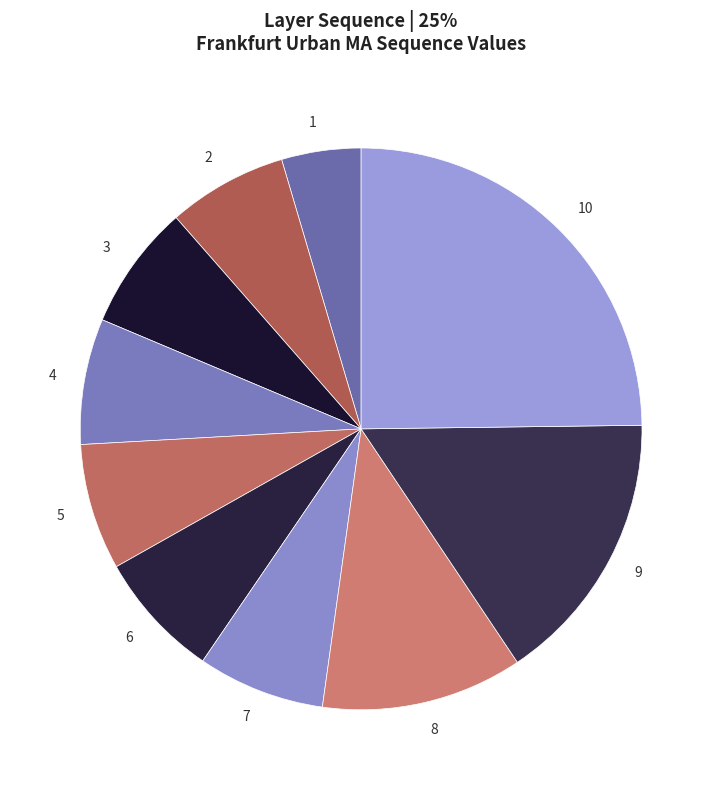

Approximately how many times larger is the value at 7 compared to 3?

1.0